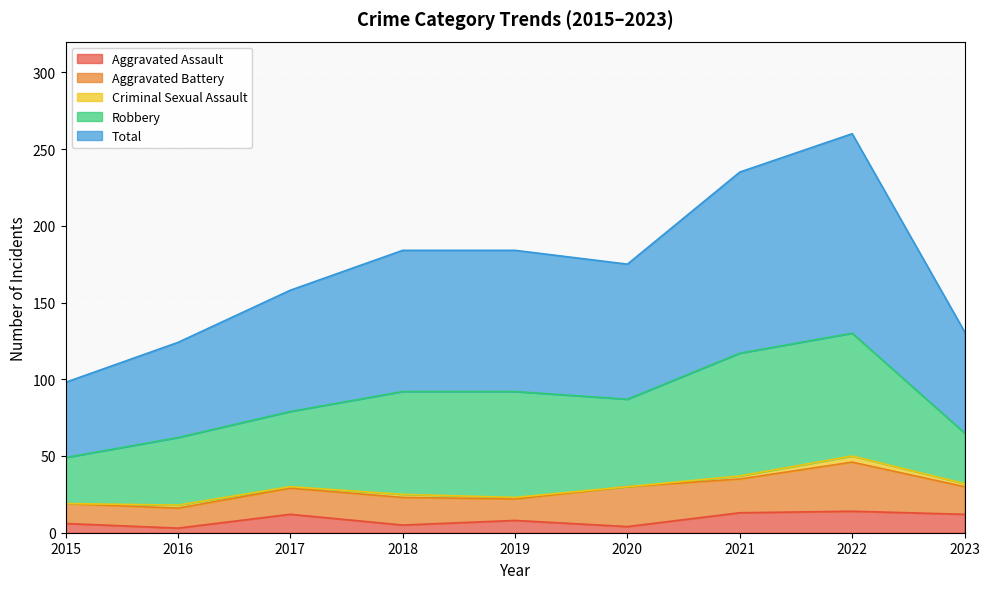

Does the chart display data point markers on the line(s)?

No